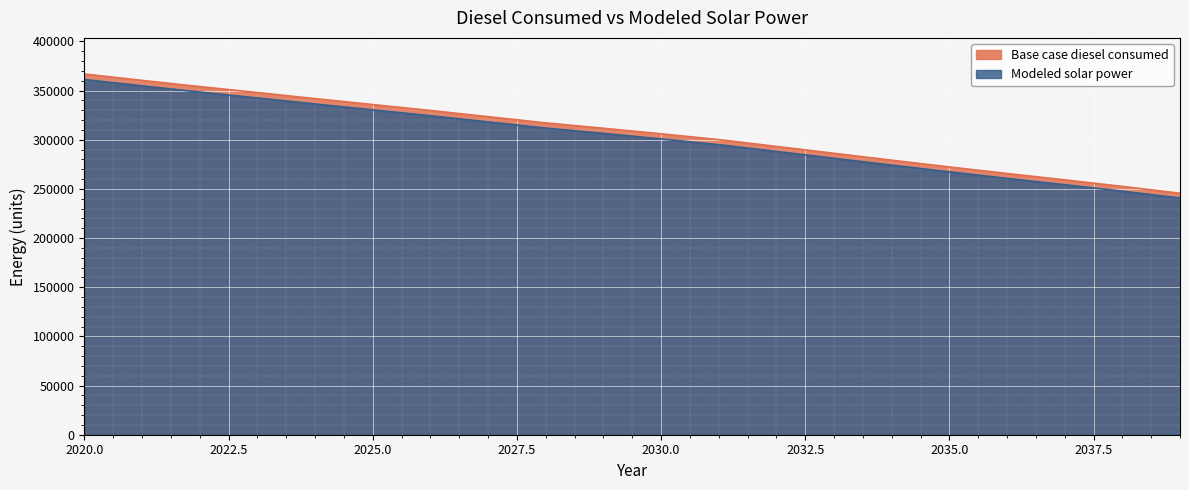

True or false: Modeled solar power and Base case diesel consumed cross at least once.

False